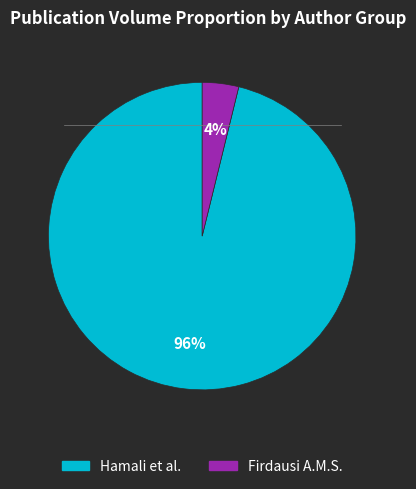

To the nearest percent, what is the difference between the largest and smallest slice percentages?

92%